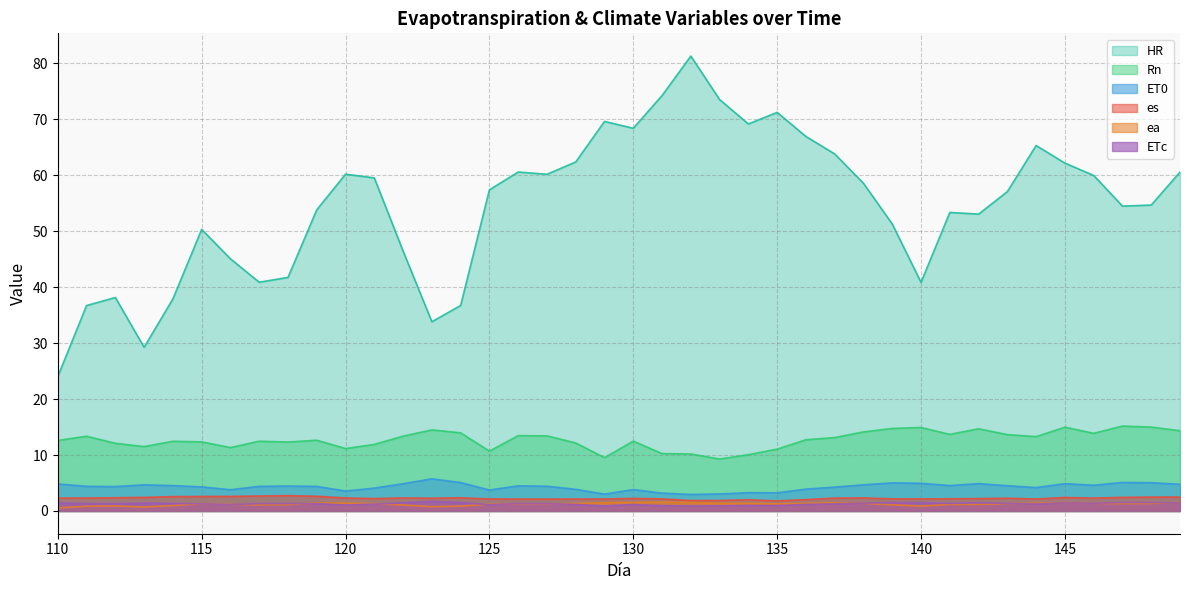

How many data points in ea are less than 1?

8